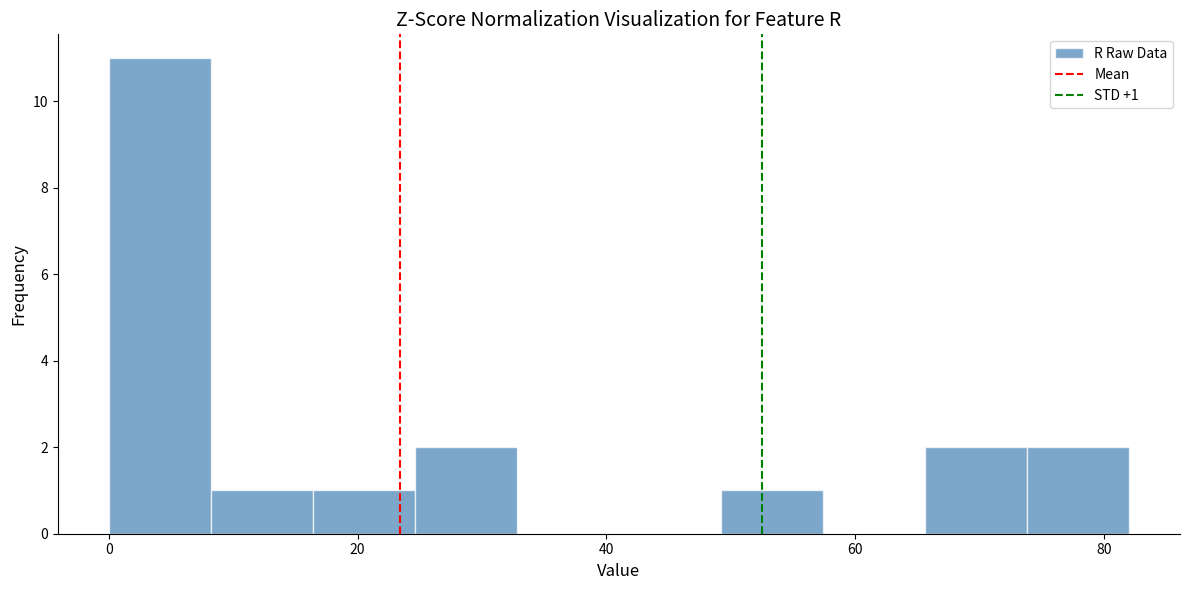

Which range on the x-axis has the tallest bar?

0.0 to 8.2